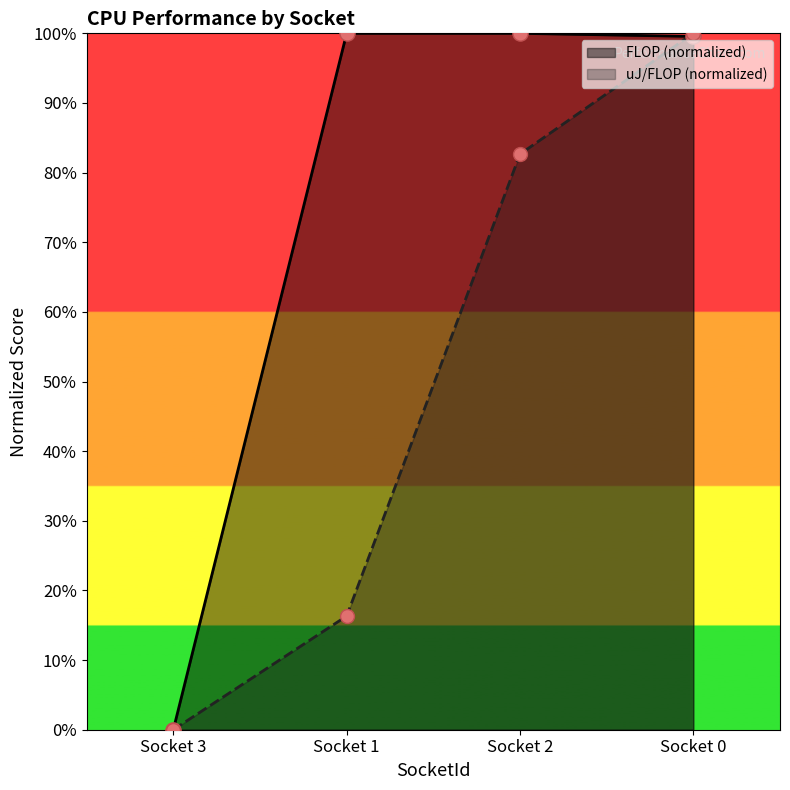

Which series contains the highest Y value?

FLOP